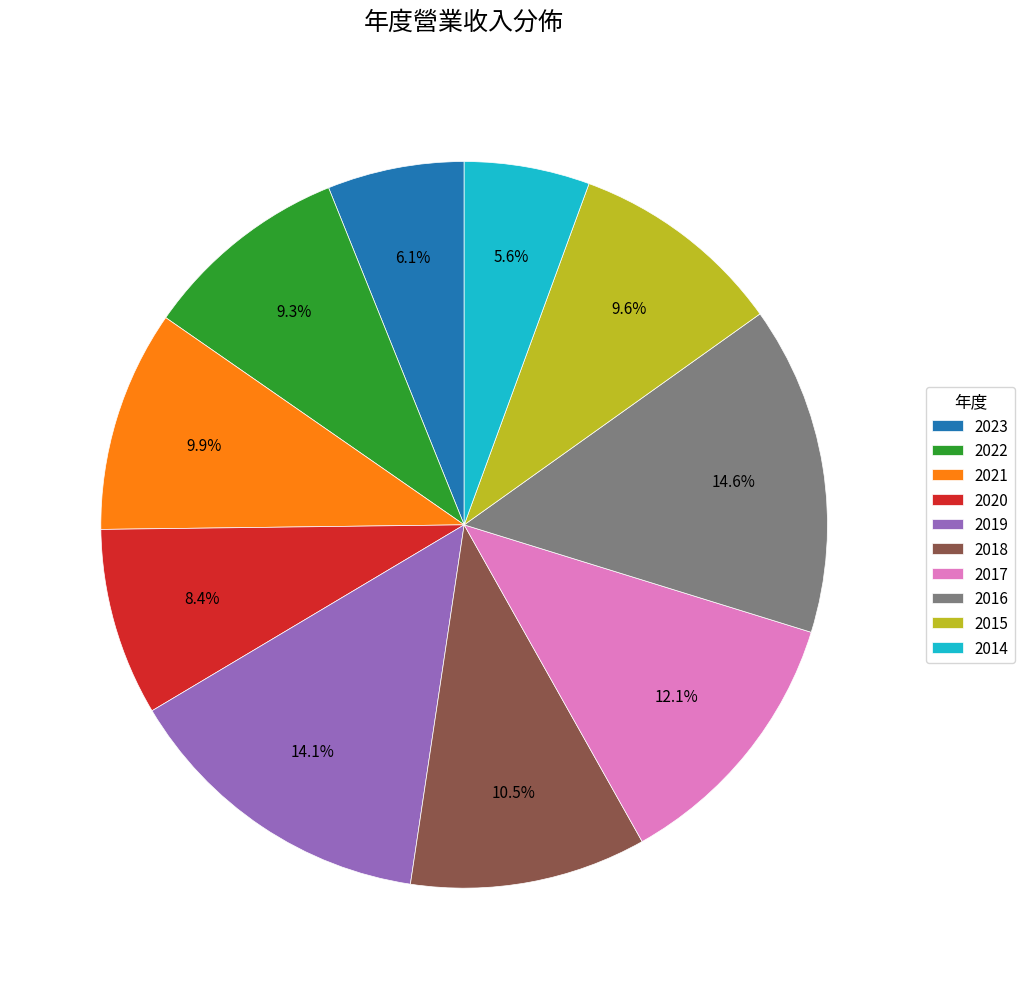

To the nearest percent, what portion does 2022 represent?

9%